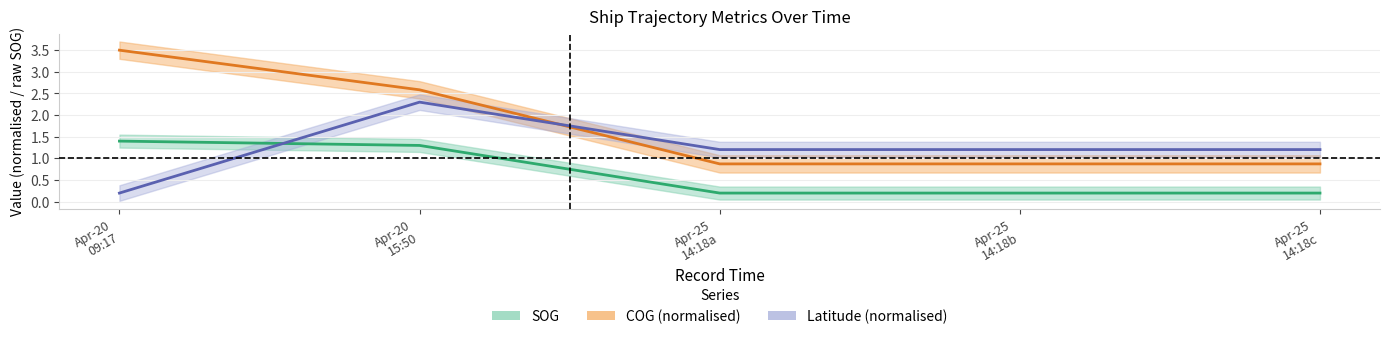

The value of COG at Apr-20 09:17 is 5.2. True or false?

False